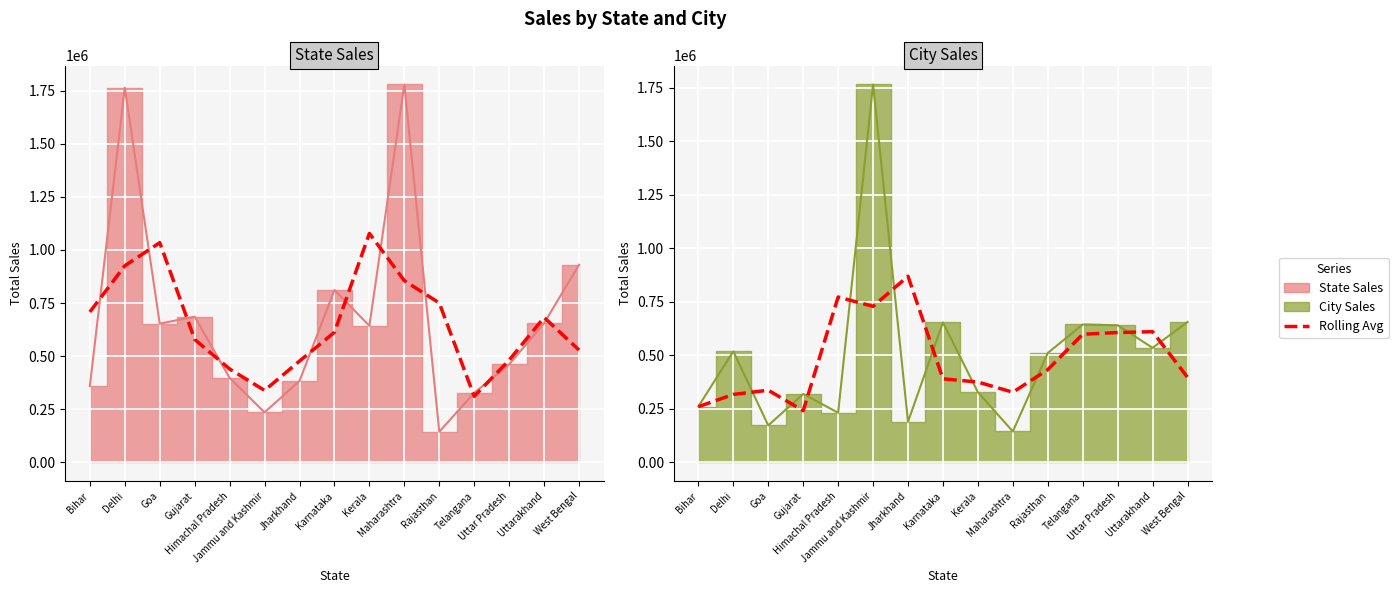

True or false: State Sales line and City Sales avg intersect in this chart.

True